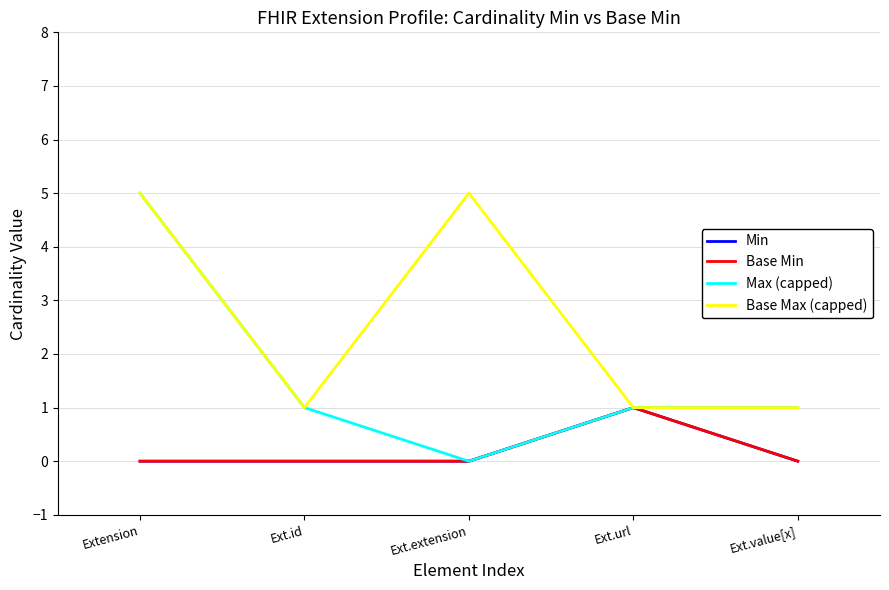

What is the total value across all series at Extension?

10